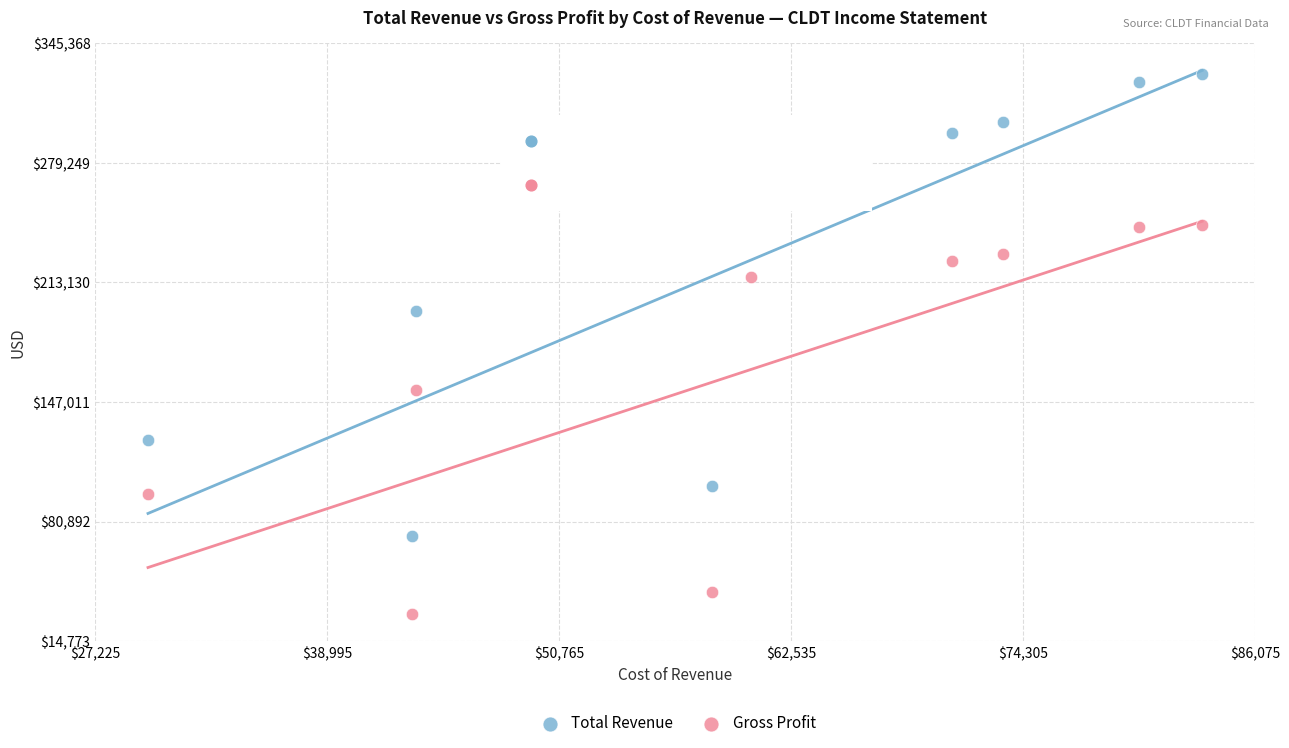

Which series contains the lowest Y value?

Gross Profit